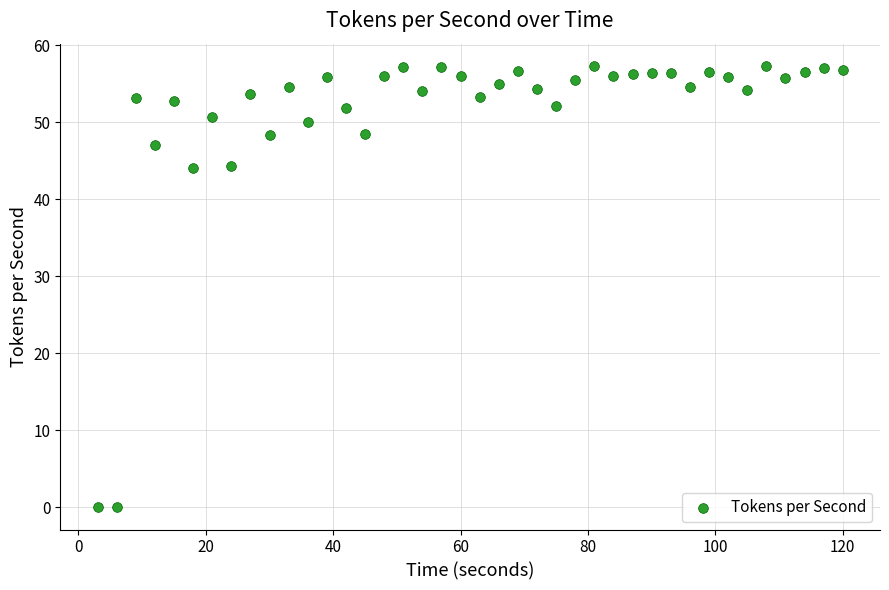

What is the range of Y values (max minus min)?

57.3